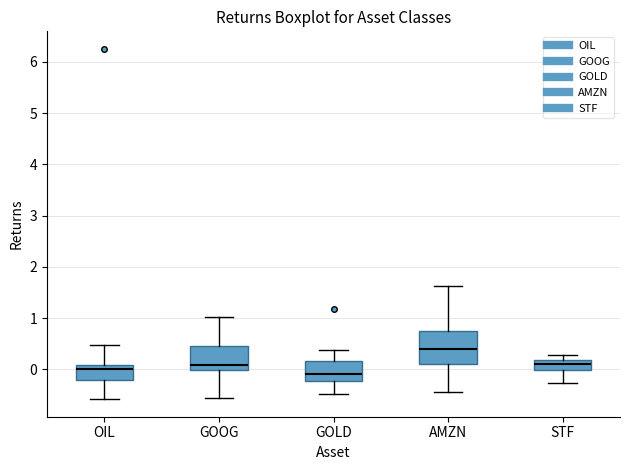

Where does the median line of the box for OIL sit on the y-axis? The values are not printed on the chart, so give them approximately, as read against the axis.

0.0